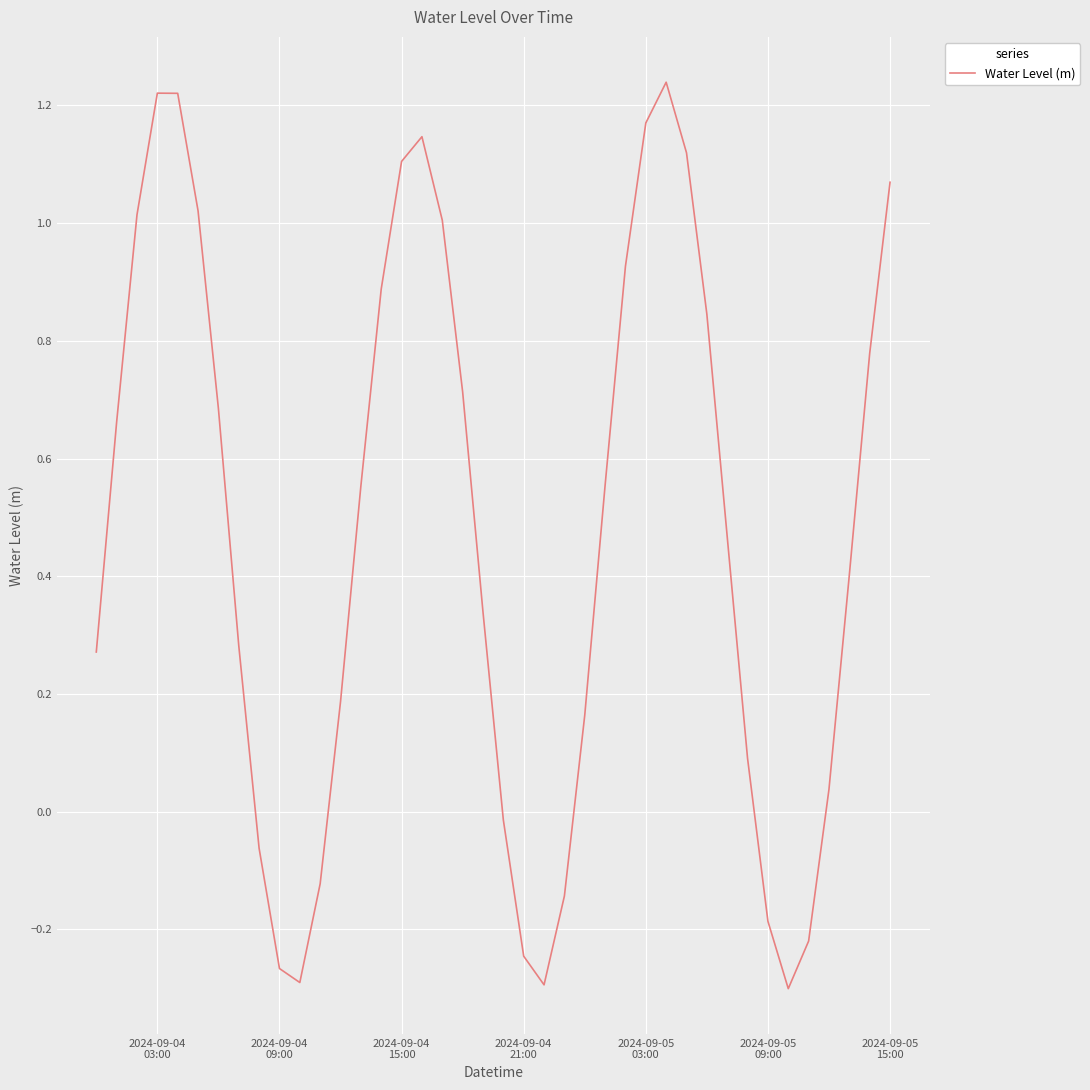

How many values are above zero?

29